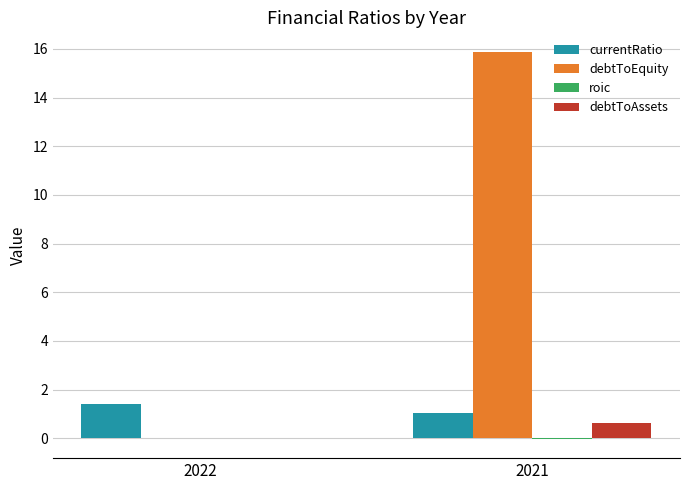

The value of debtToAssets at 2021 is 0.6. True or false?

True